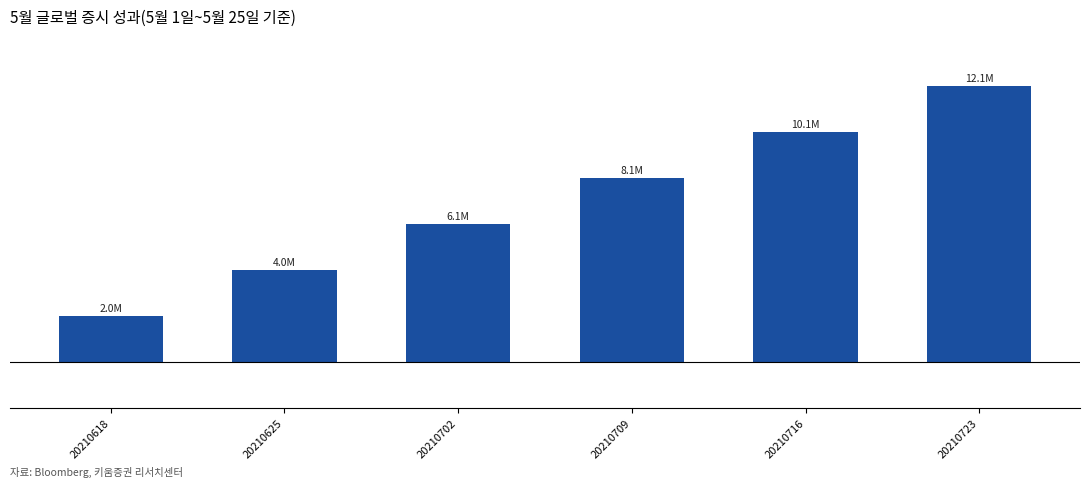

Does the chart contain any negative values?

No